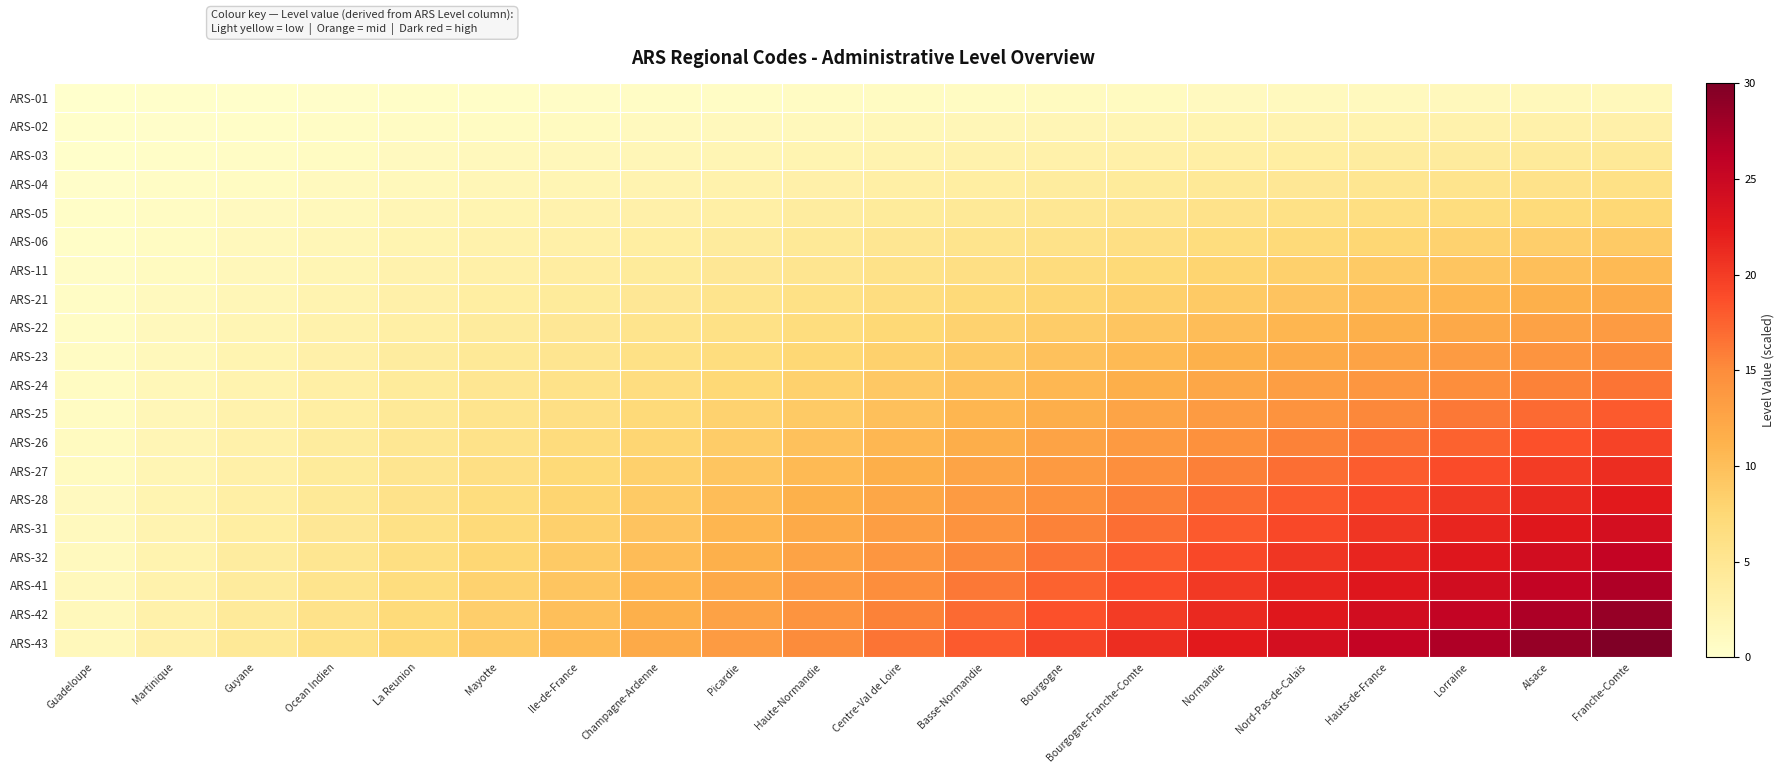

What is the spread (max minus min) of values at Normandie?

21.4